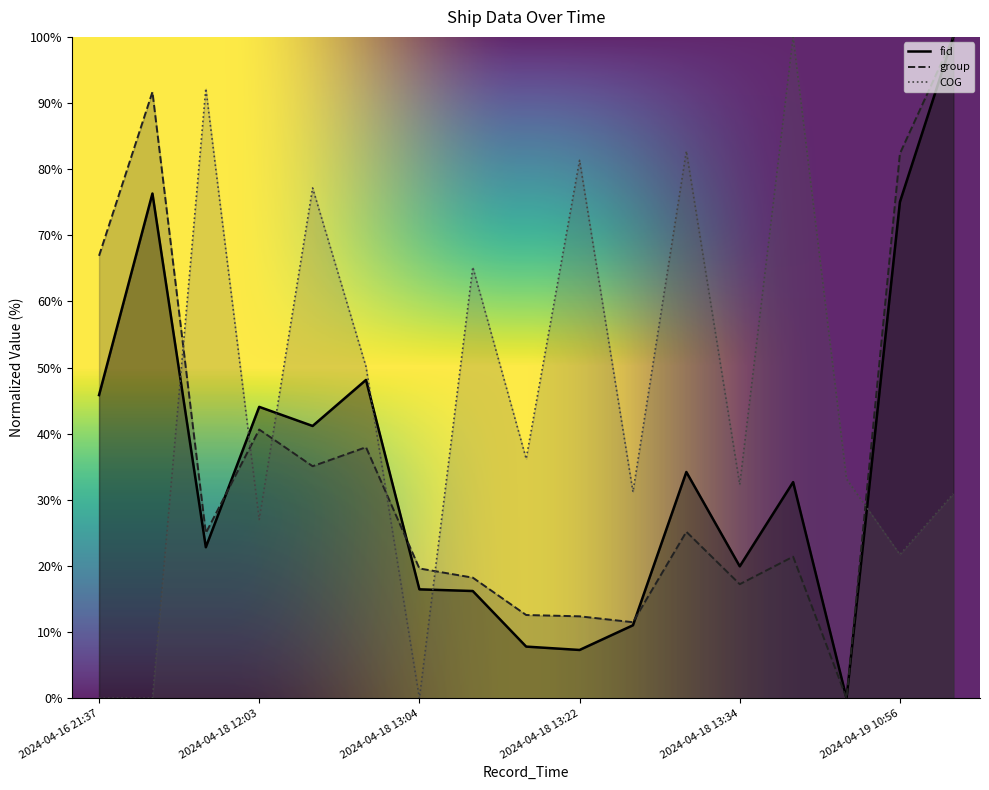

In group, how many points are lower than both neighbors (excluding endpoints)?

5